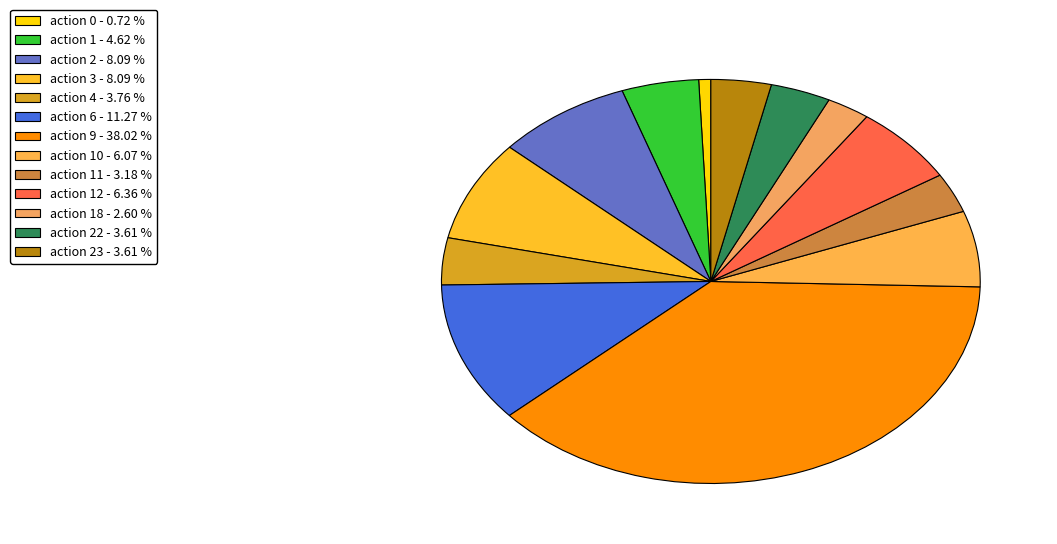

Count the number of slices in the pie.

13